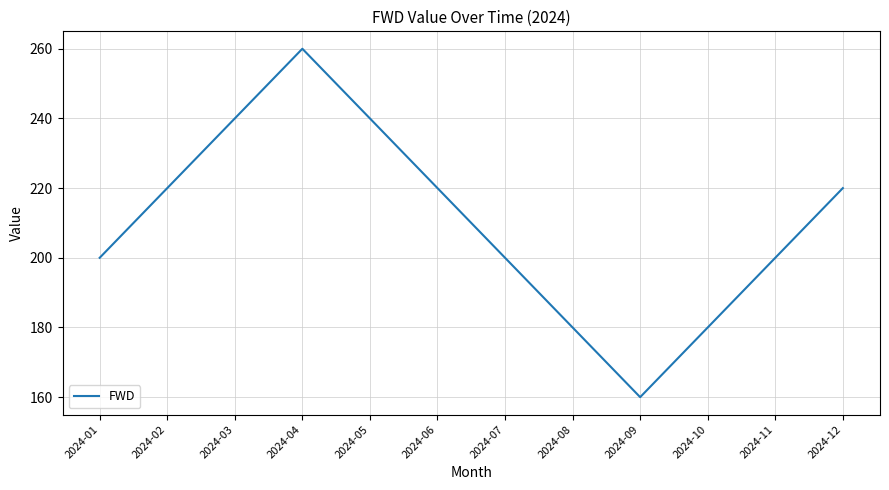

How many lines are shown in the chart?

1